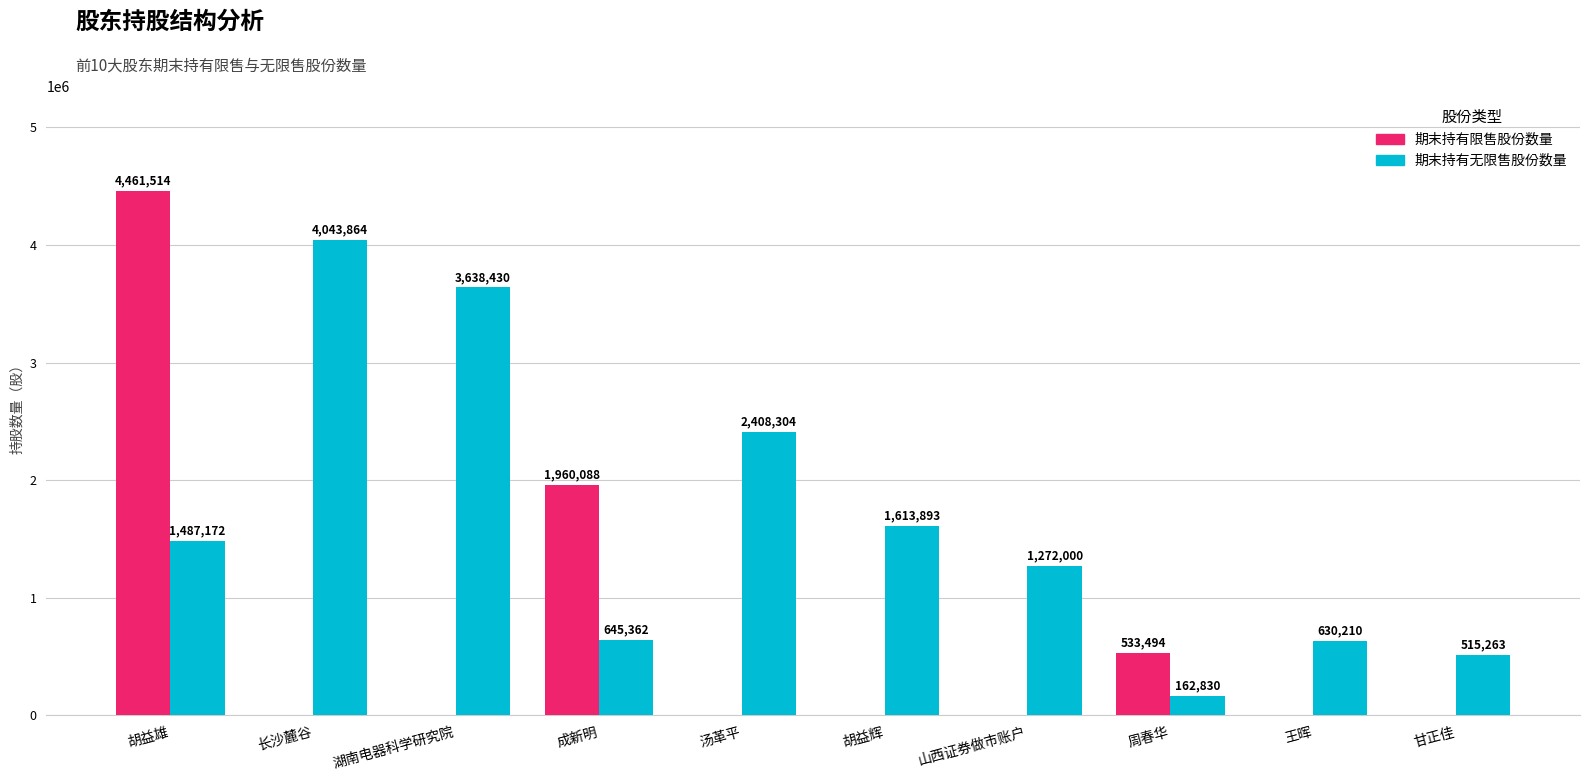

The value of 期末持有限售股份数量 at 汤革平 is -2302713. True or false?

False